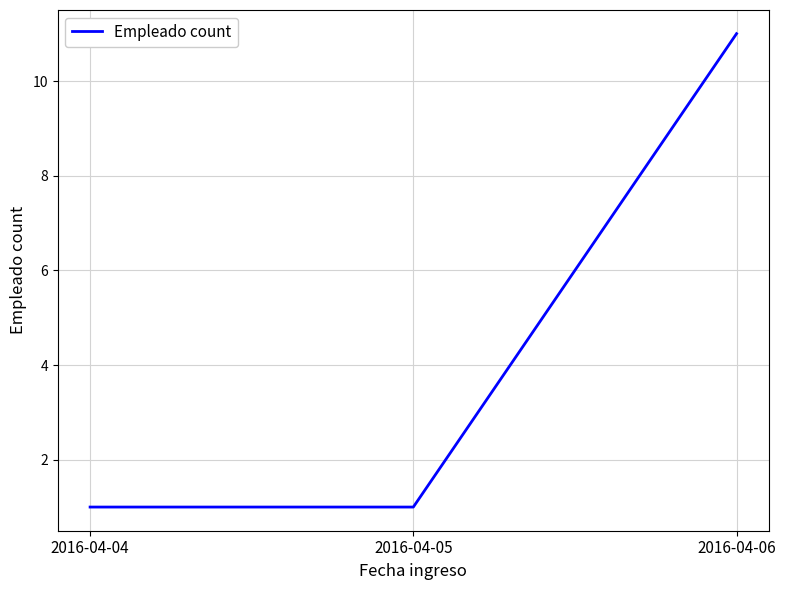

Between 2016-04-05 and 2016-04-06, which is larger?

2016-04-06